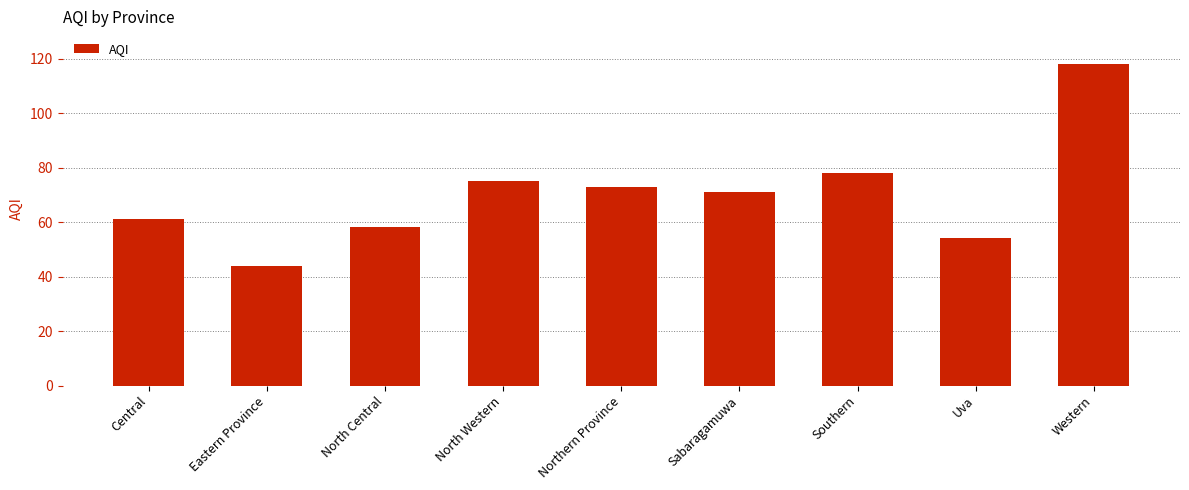

The chart shows a value of 54 at Uva. True or false?

True